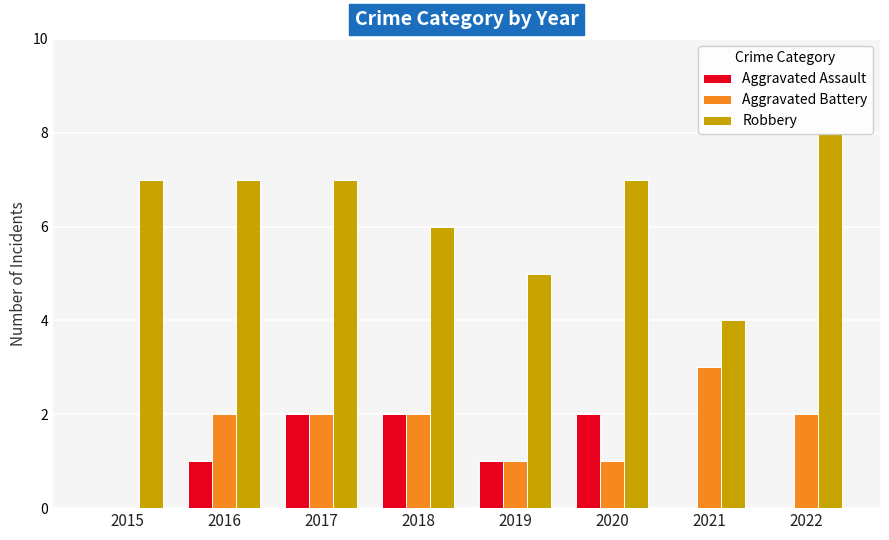

At which label is Aggravated Assault closest to 1?

2016